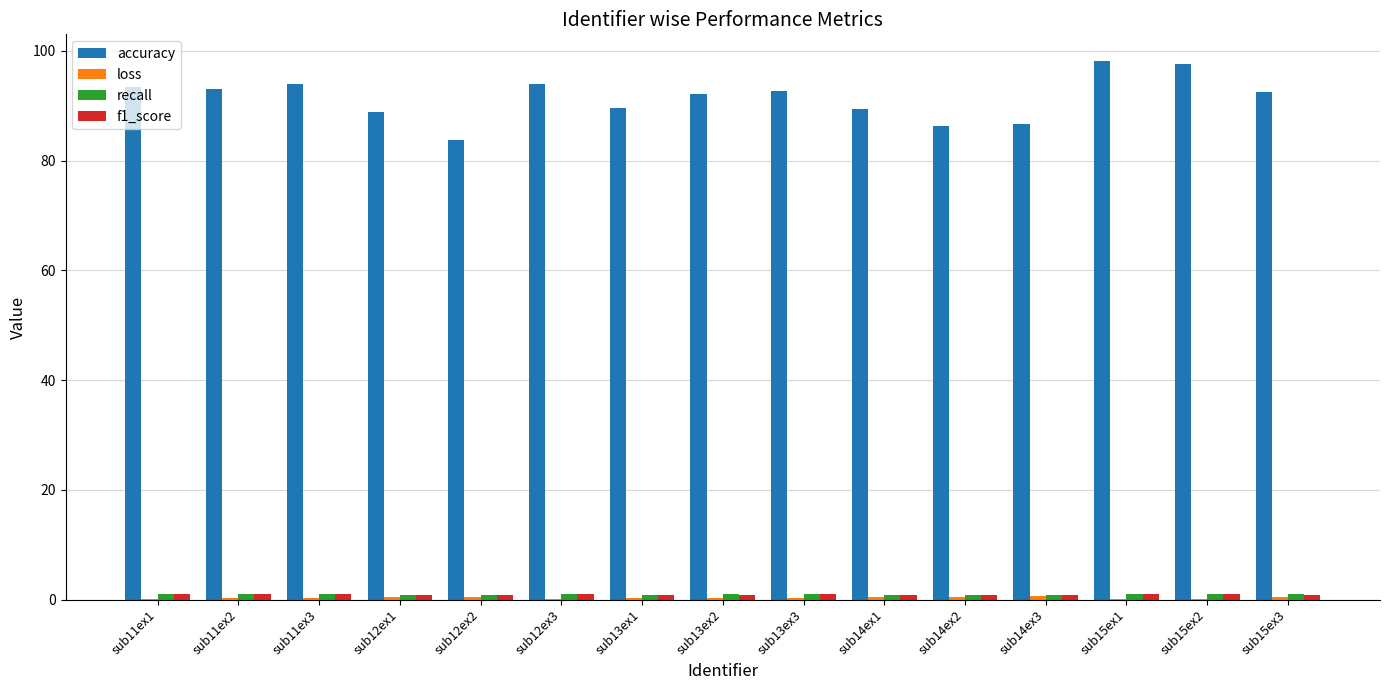

The value of accuracy at sub15ex3 is 160.4. True or false?

False